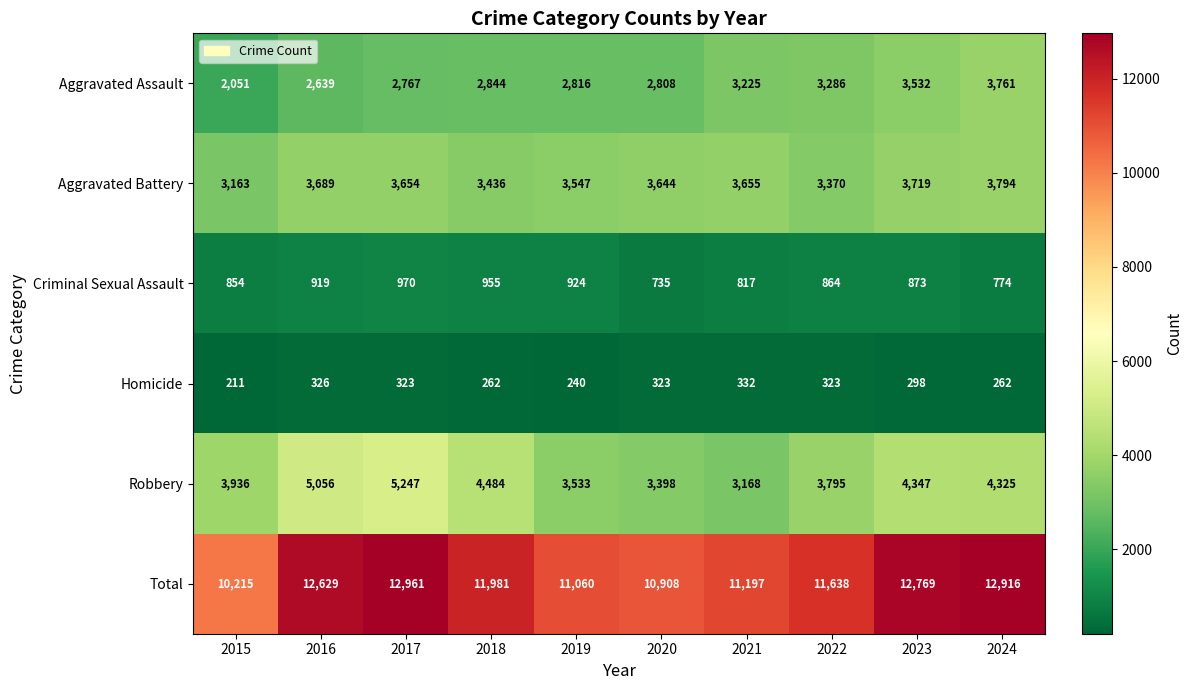

True or false: Robbery has a value of 5056 at 2016.

True